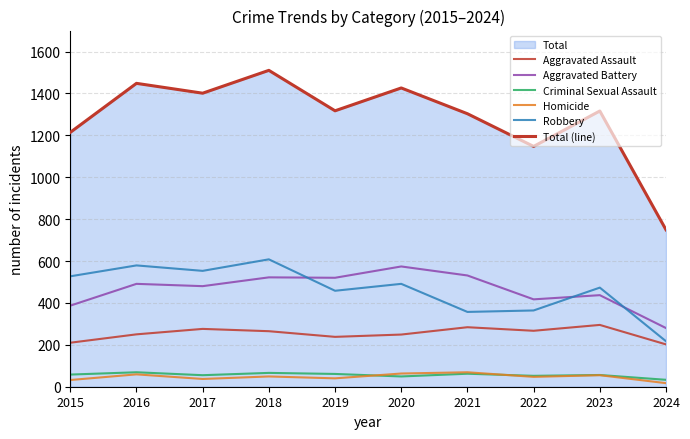

What is the minimum value shown in the chart?

17